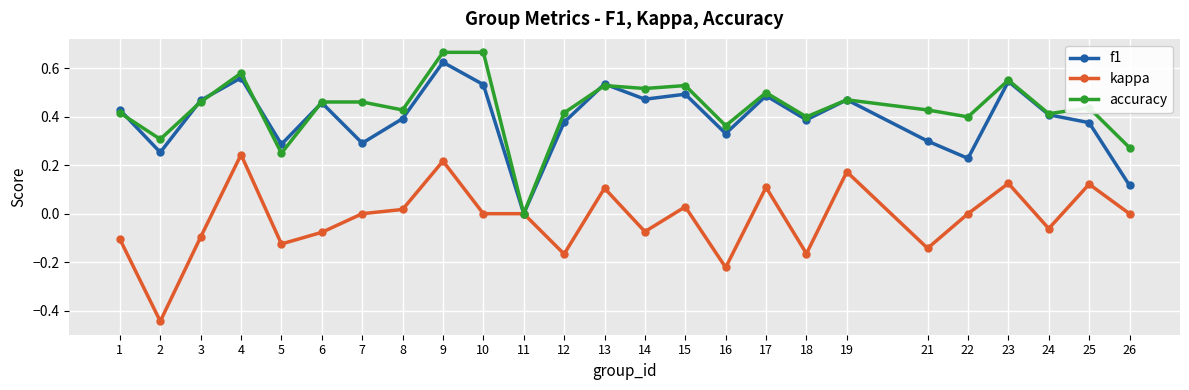

At 7, list the series in order from smallest to largest.

kappa, f1, accuracy